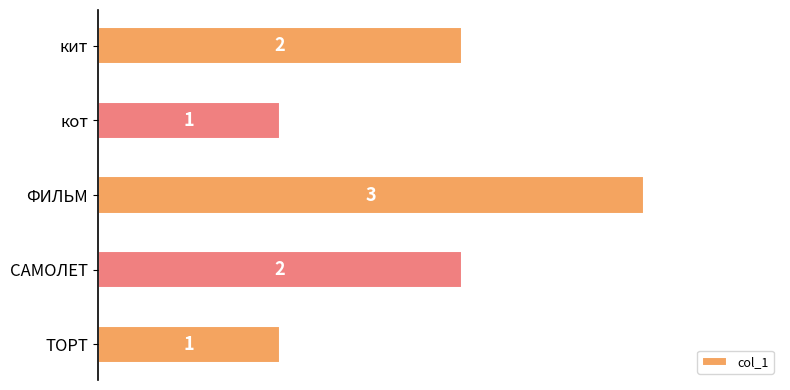

What is the average value?

2